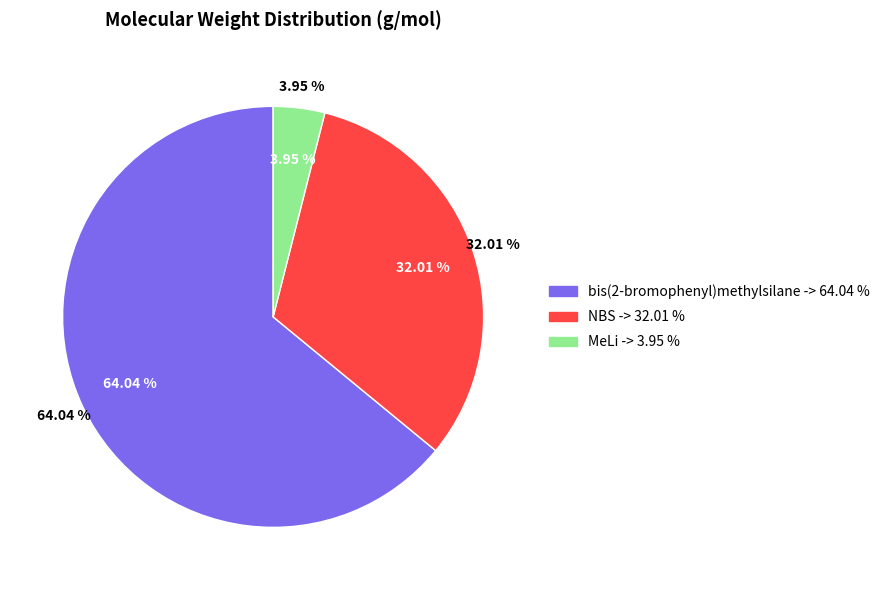

Is bis(2-bromophenyl)methylsilane the majority of the pie?

Yes